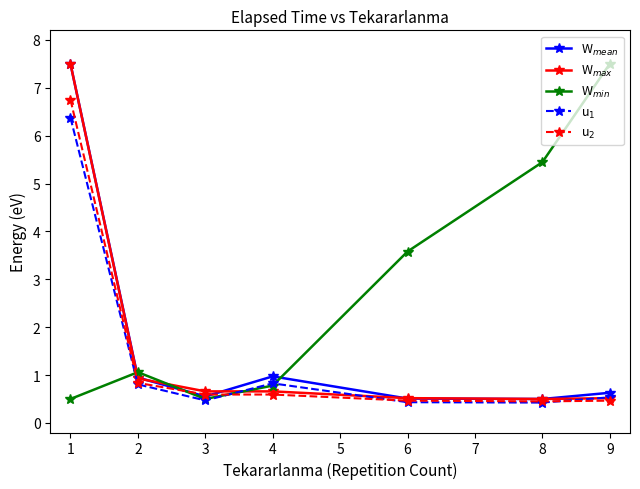

What is the maximum value for W$_{mean}$?

7.5